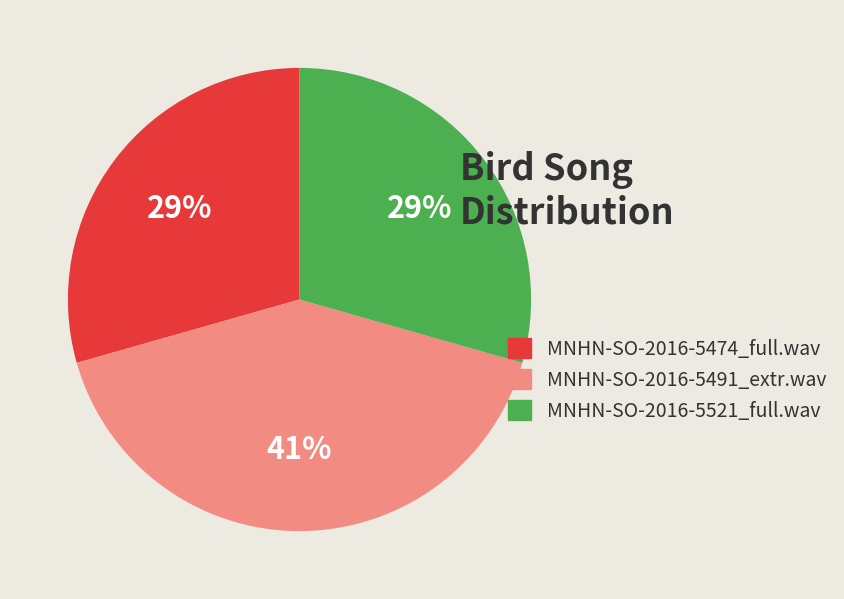

Is there a majority slice in this chart?

No